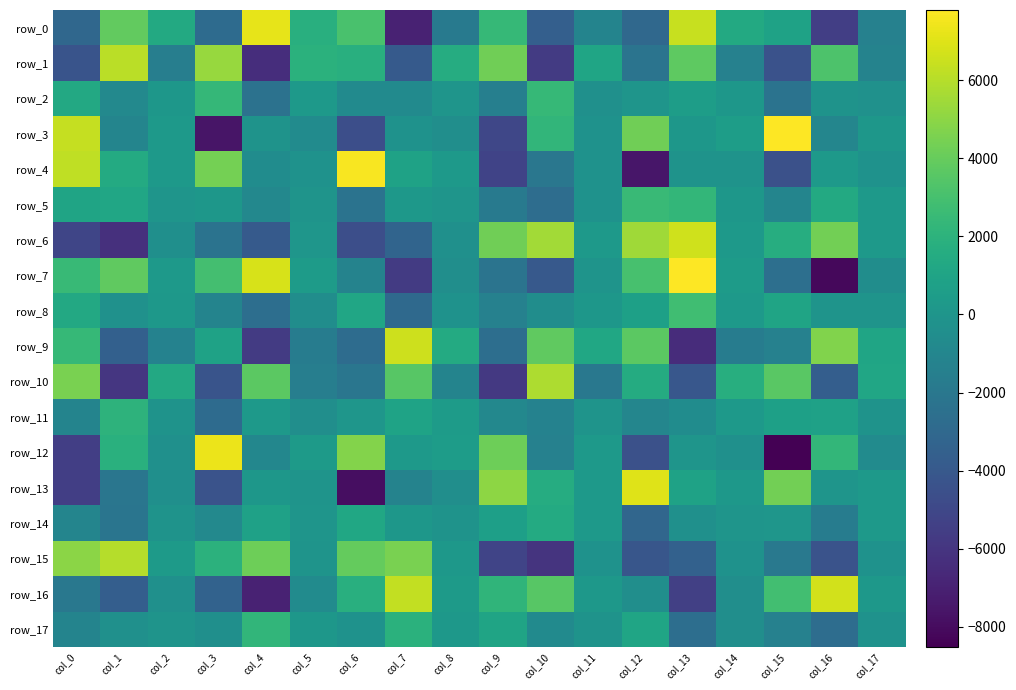

What is the sum of all row_2 values?

-1874.0